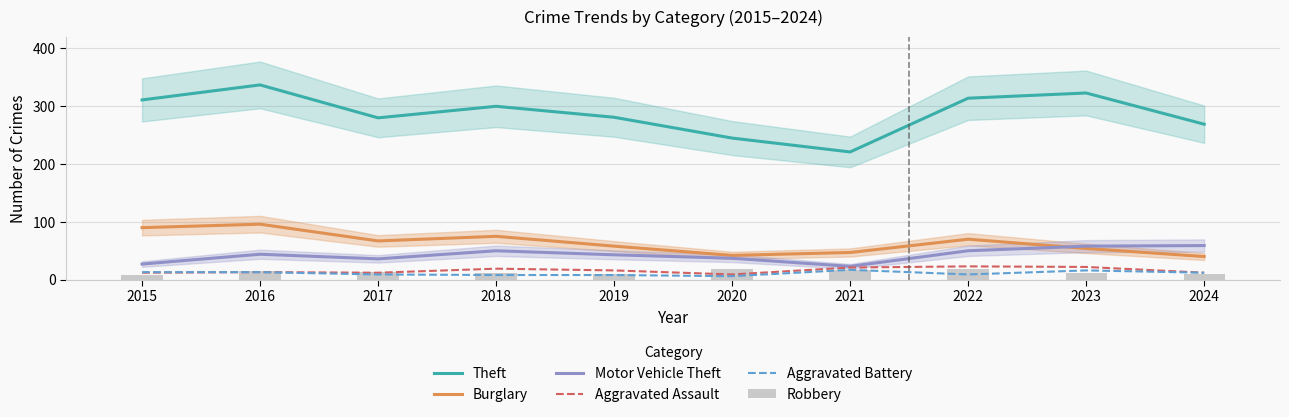

Is it true that Aggravated Assault equals 12 at 2017?

True